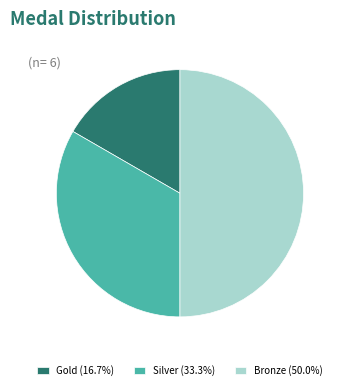

True or false: Bronze accounts for 50% of the total.

True